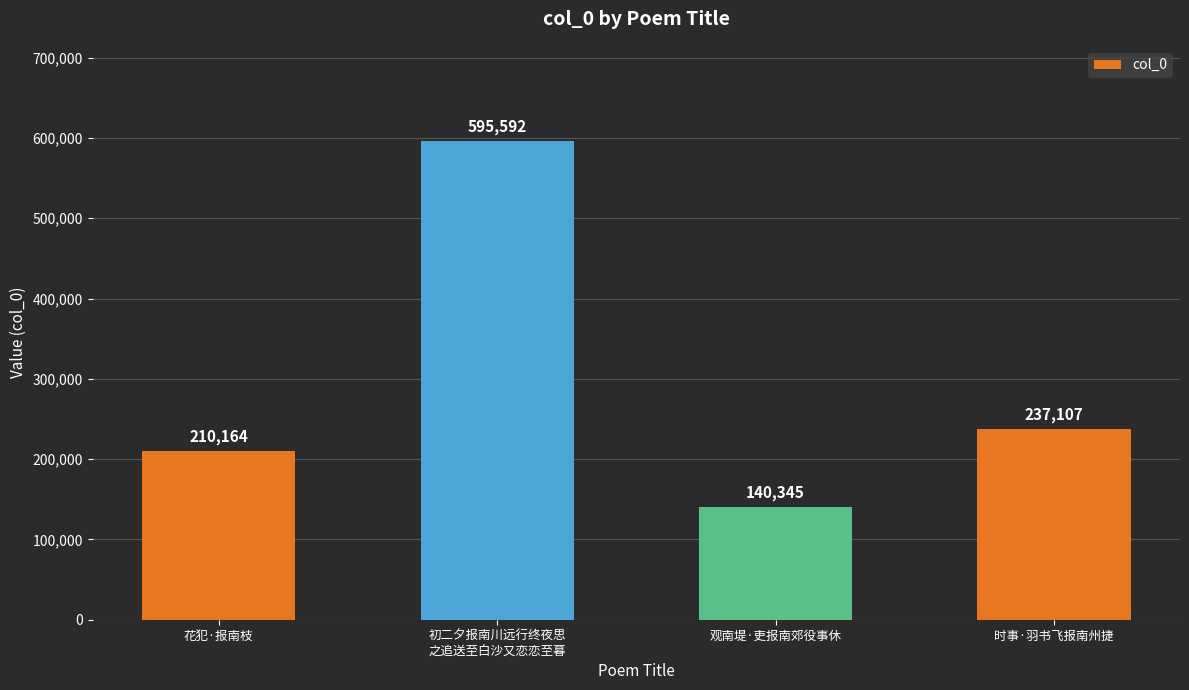

Rank the categories by value from lowest to highest.

观南堤·吏报南郊役事休, 花犯·报南枝, 时事·羽书飞报南州捷, 初二夕报南川远行终夜思
之追送至白沙又恋恋至暮